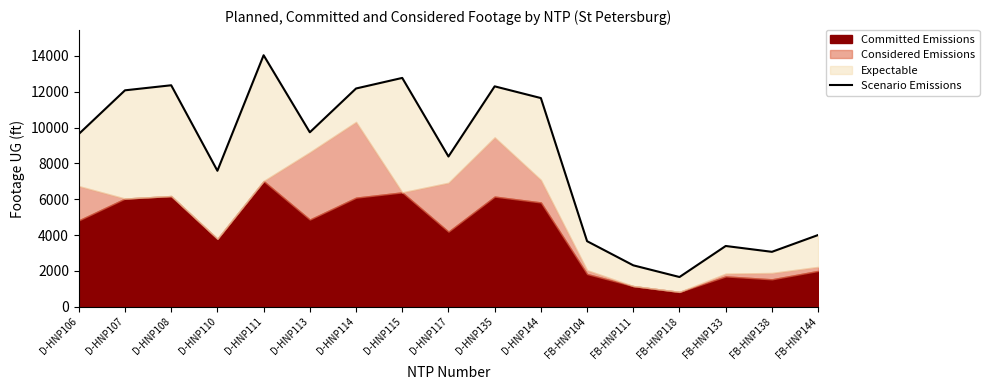

Rank the categories by value from lowest to highest.

FB-HNP118, FB-HNP111, FB-HNP138, FB-HNP133, FB-HNP104, FB-HNP144, D-HNP110, D-HNP117, D-HNP106, D-HNP113, D-HNP144, D-HNP107, D-HNP114, D-HNP135, D-HNP108, D-HNP115, D-HNP111